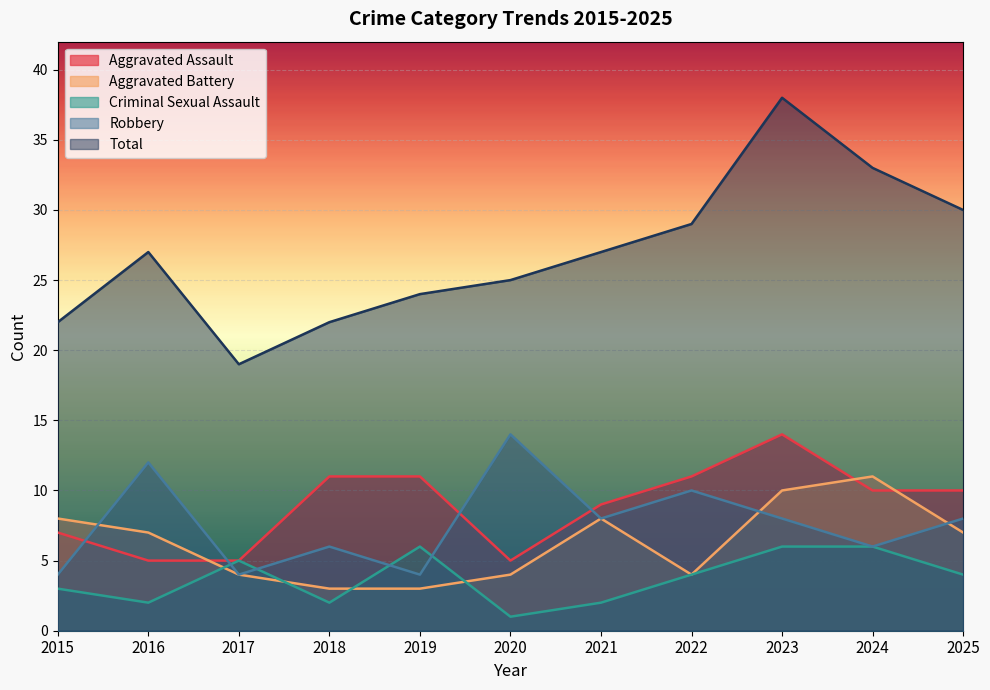

At which category is the sum across all series the highest?

2023